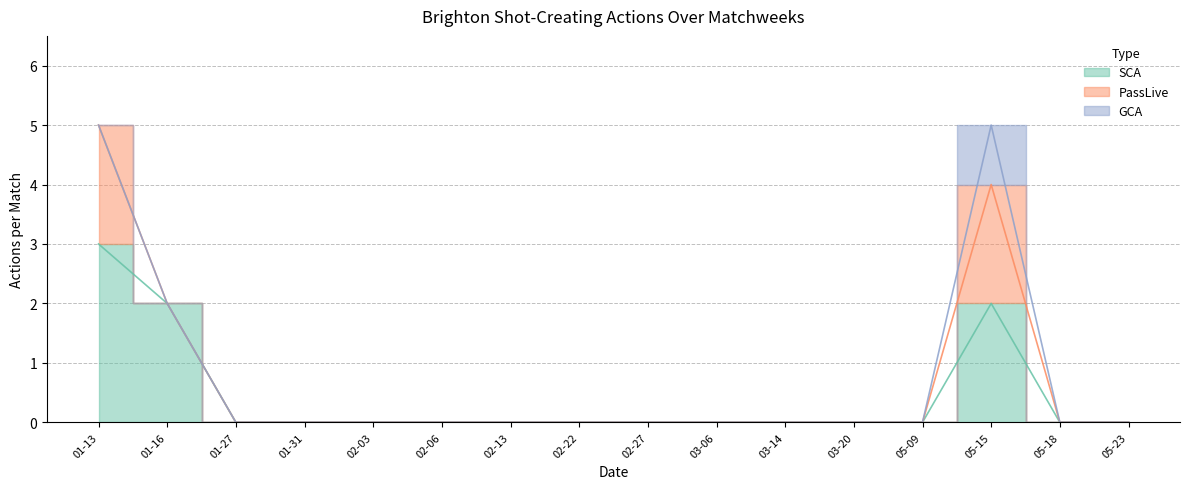

True or false: SCA has a value of 2 at 2021-05-23.

False